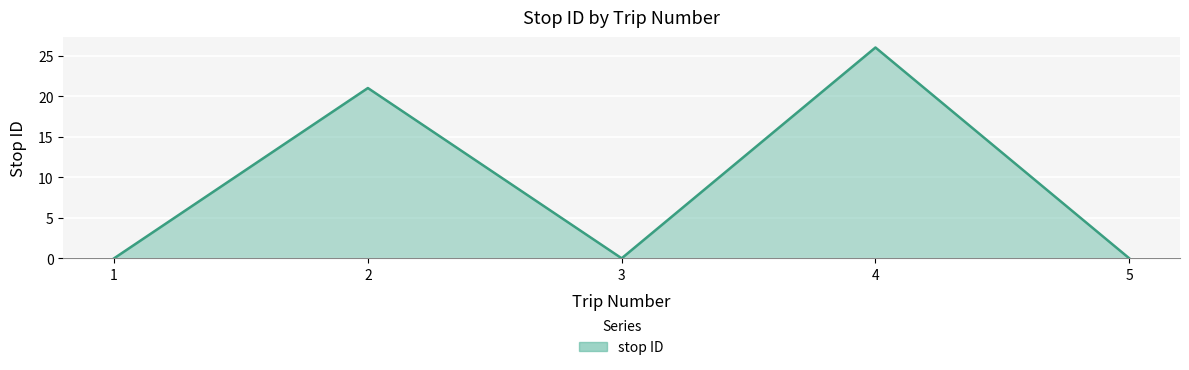

How many lines are shown in the chart?

1